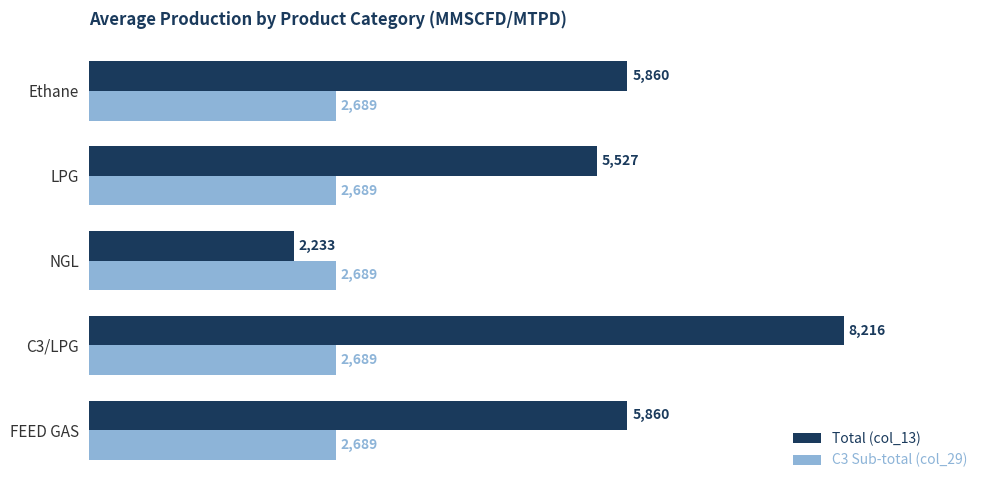

The value of C3 Sub-total (col_29) at FEED GAS is 3956.4. True or false?

False